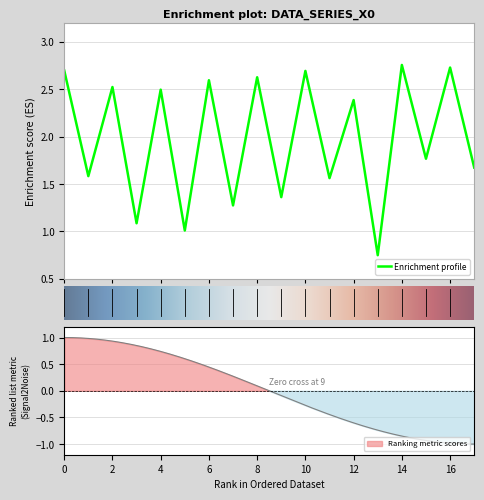

How many lines are shown in the chart?

1